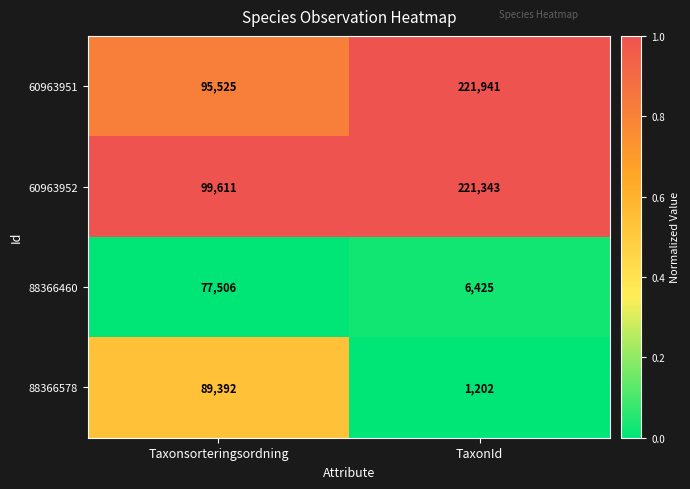

Which label corresponds to the largest value in the chart?

TaxonId